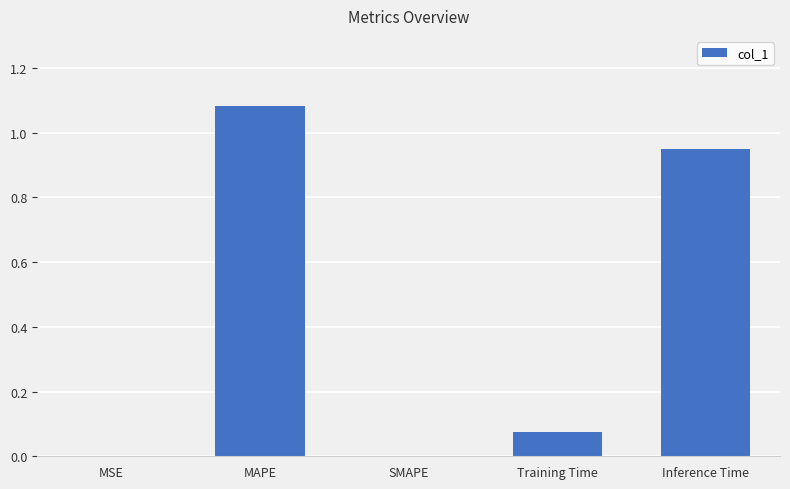

What is the sum of all values?

2.1